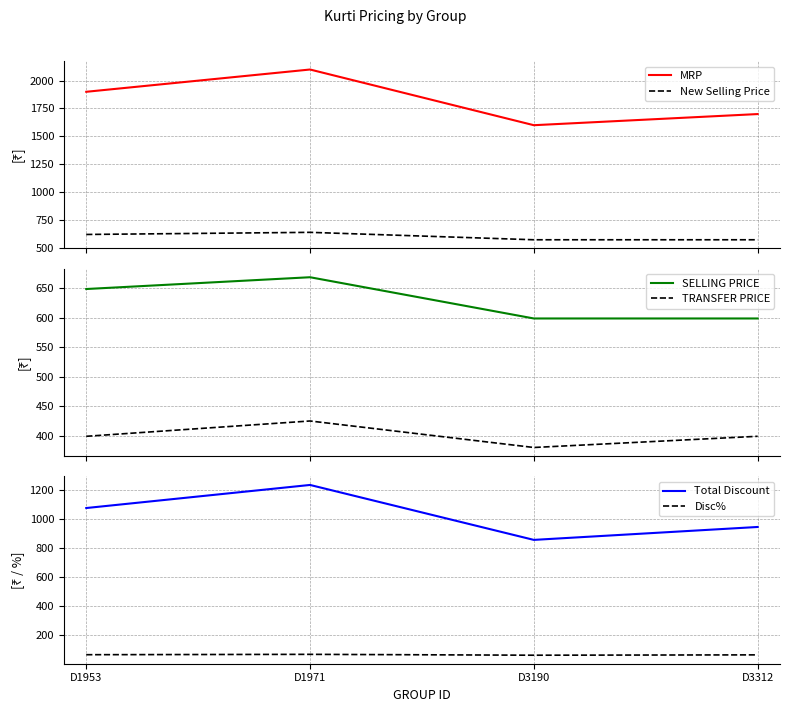

True or false: SELLING PRICE has more than 2 points higher than both neighbors.

False